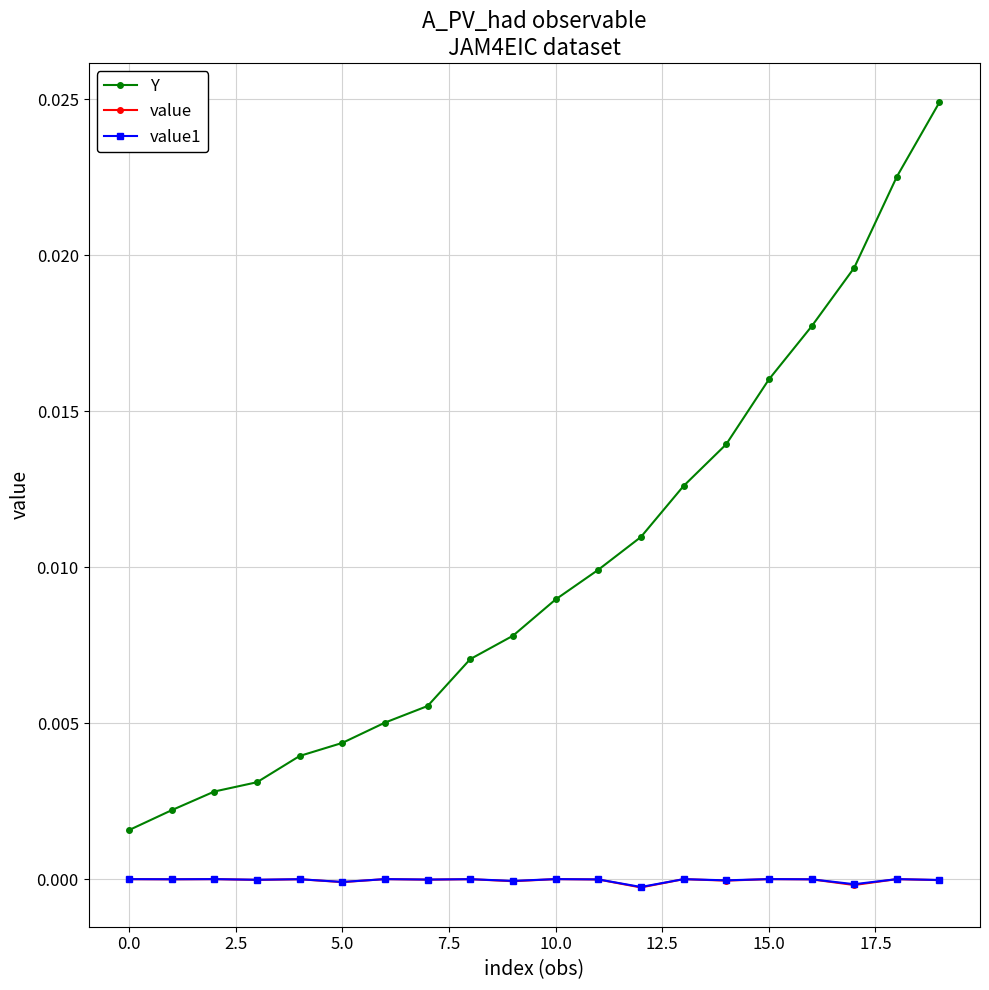

Count the number of data series in this chart.

3